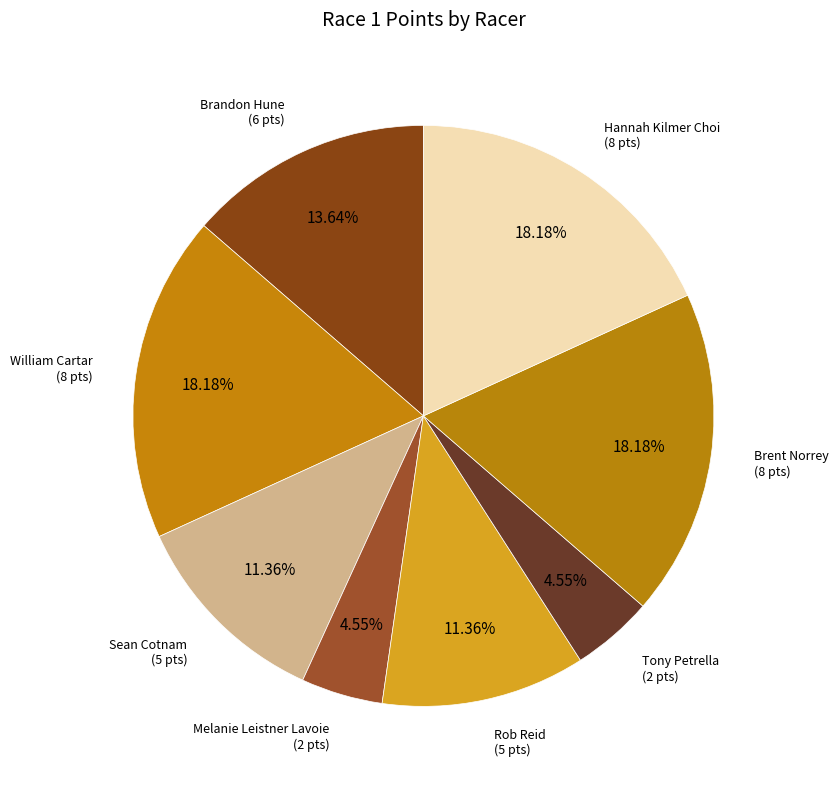

Combined, do Sean Cotnam and Tony Petrella account for over 50%?

No